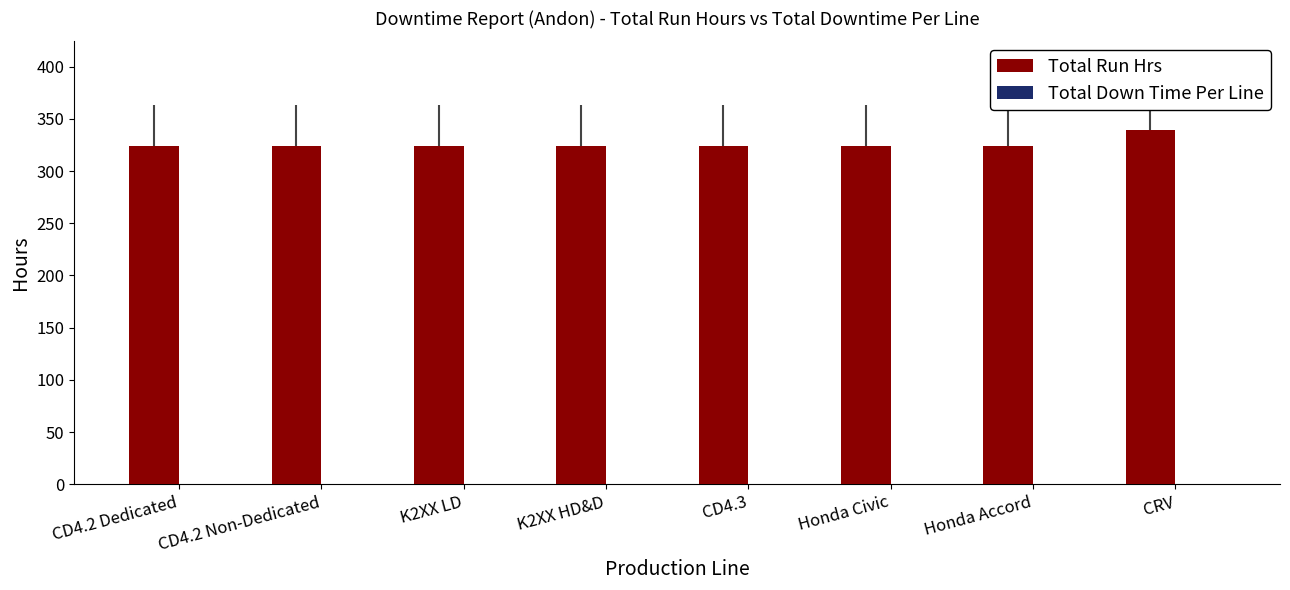

True or false: the data shows 605.8 at CRV.

False